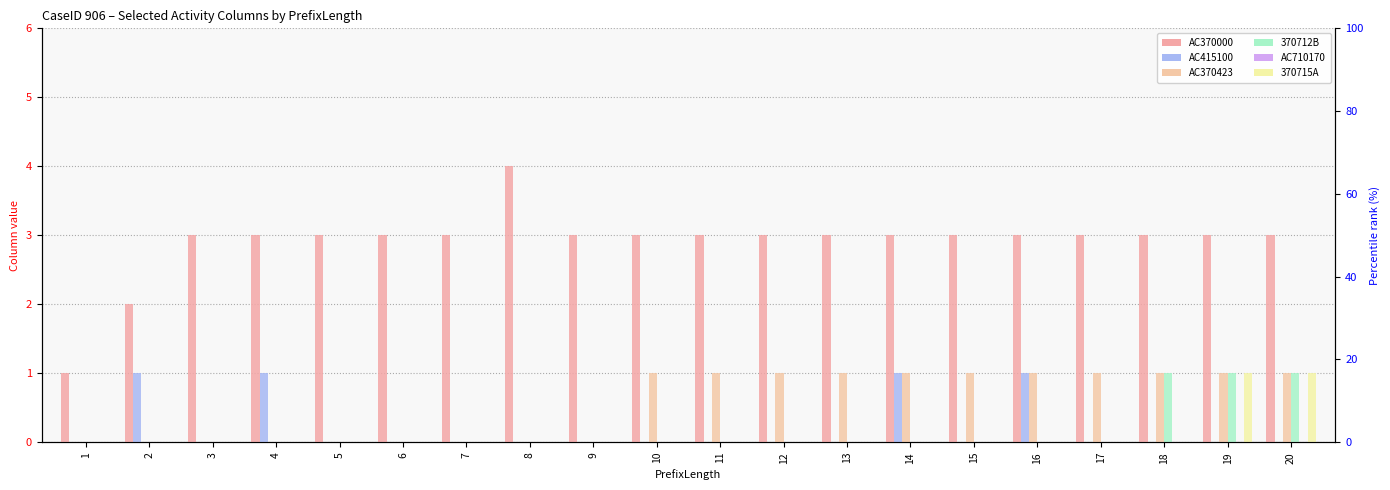

How many bars are there in total?

120